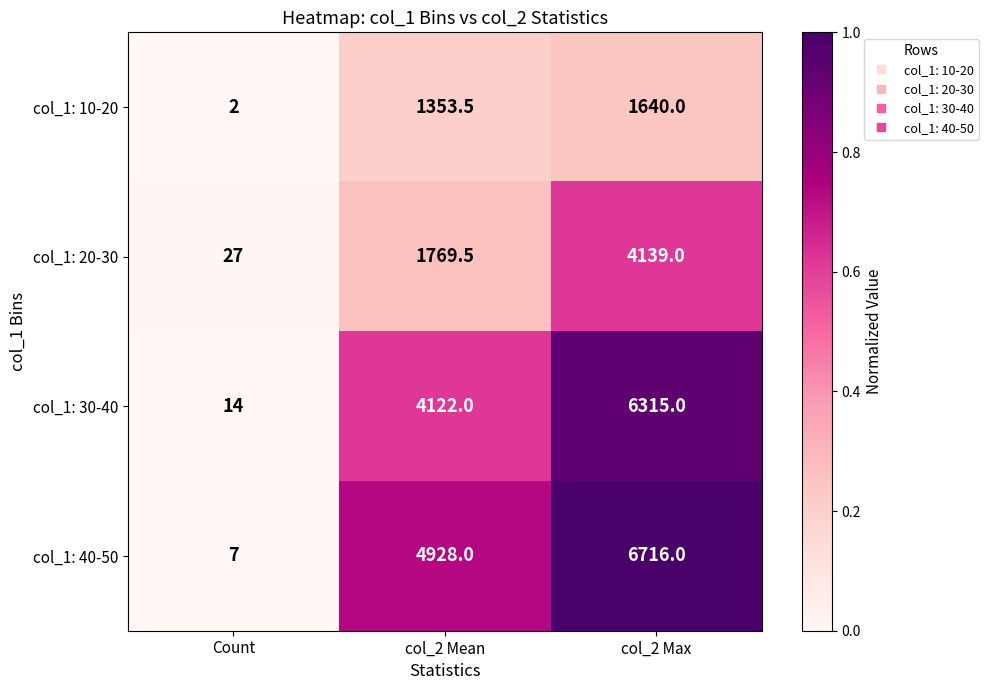

What is the sum of the col_1: 30-40 values at col_2 Mean and col_2 Max?

10437.0